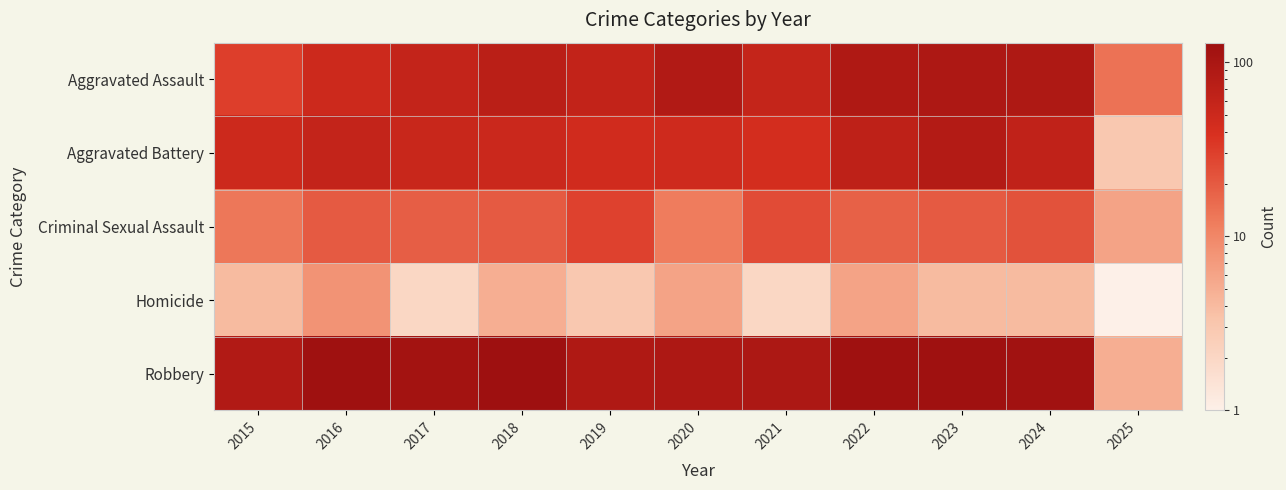

Count the number of data series in this chart.

5